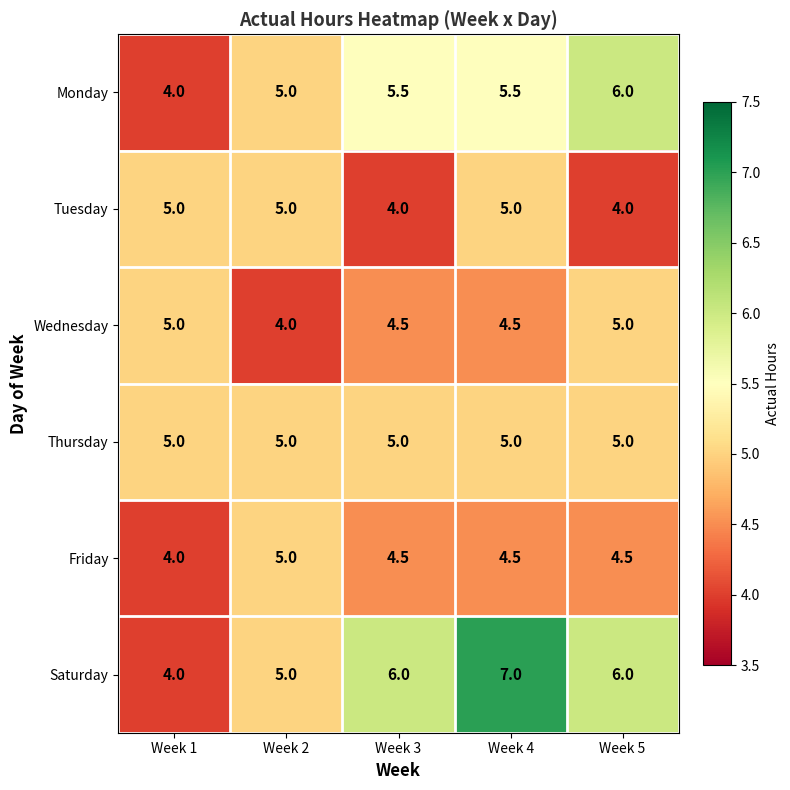

How many Wednesday values are between 4 and 5?

5